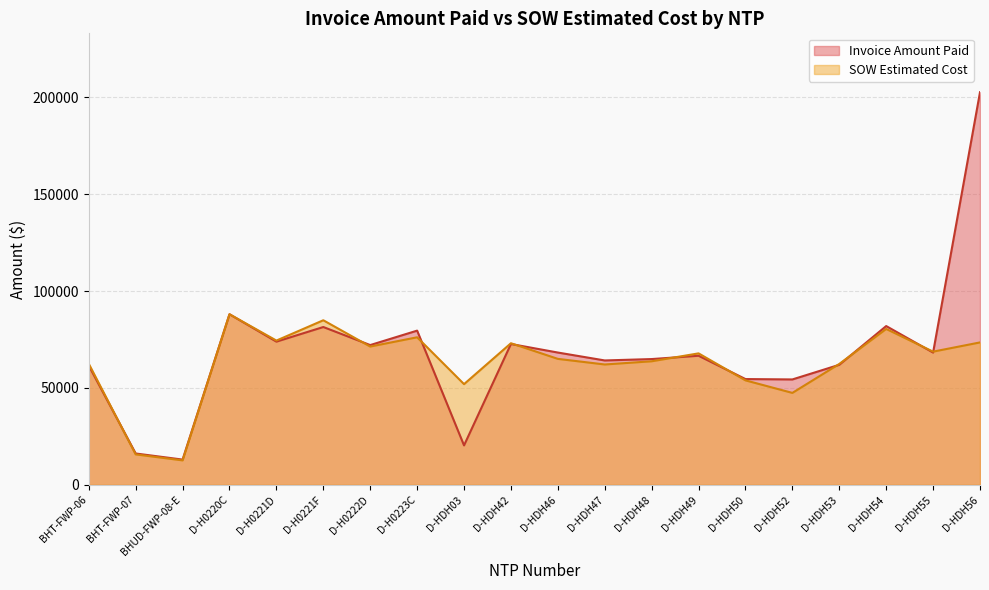

Between BHT-FWP-06 and D-H0220C, which series saw the biggest shift?

Invoice Amount Paid